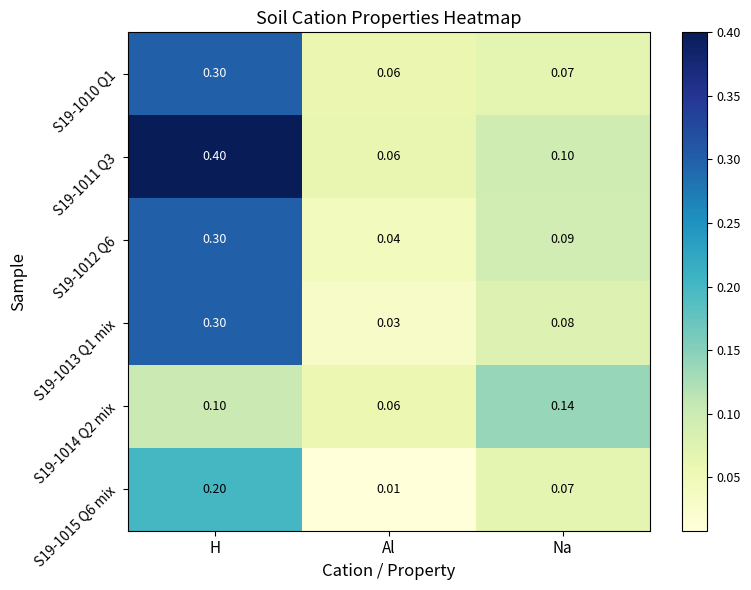

At which category is the sum across all series the highest?

H